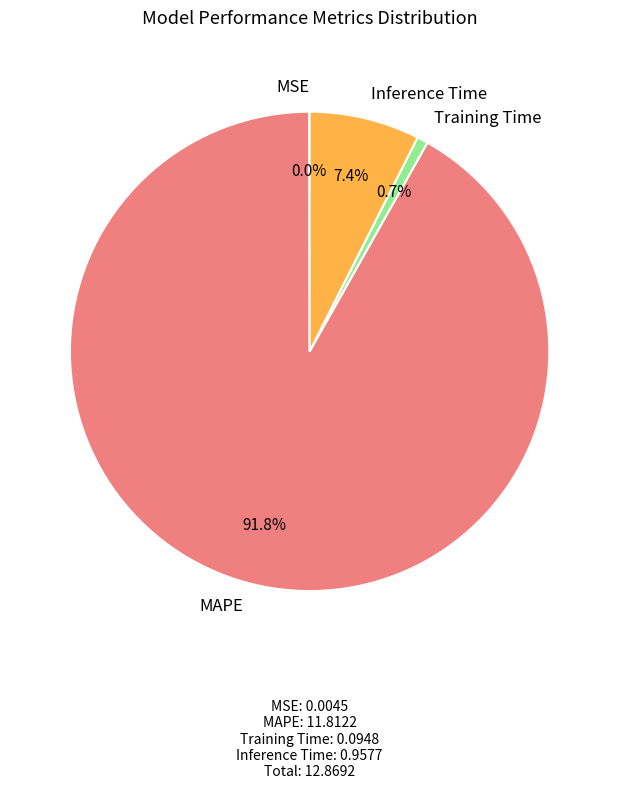

Is there any slice that represents more than half of the pie?

Yes